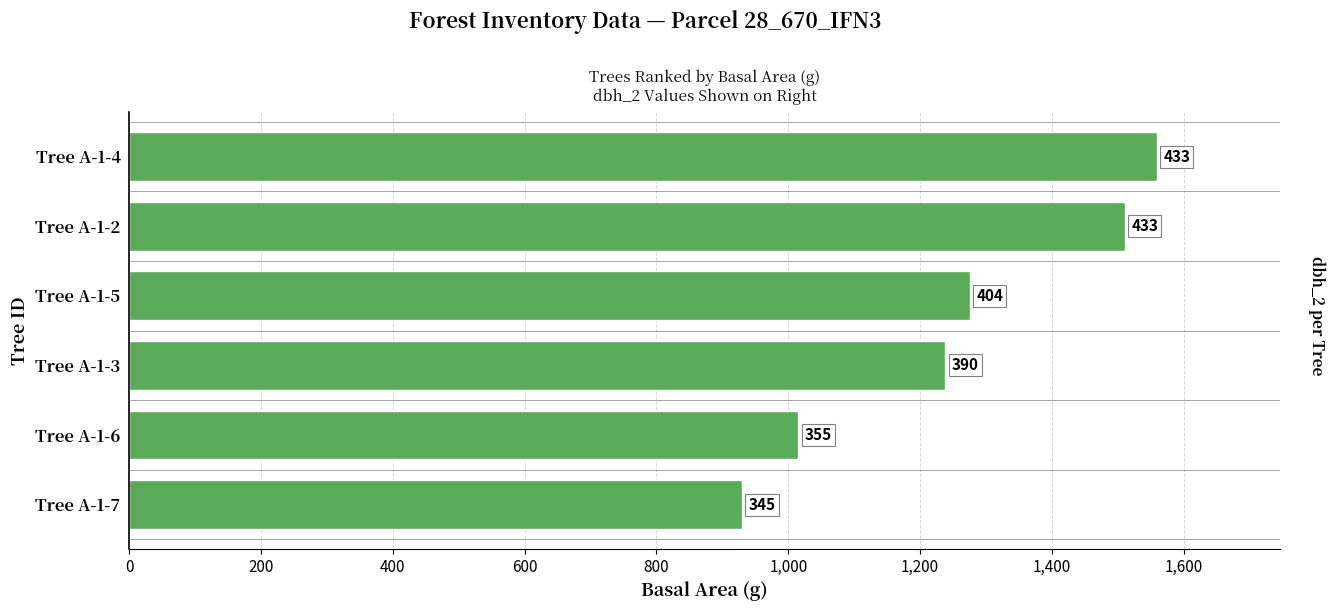

How many bars are there in total?

6